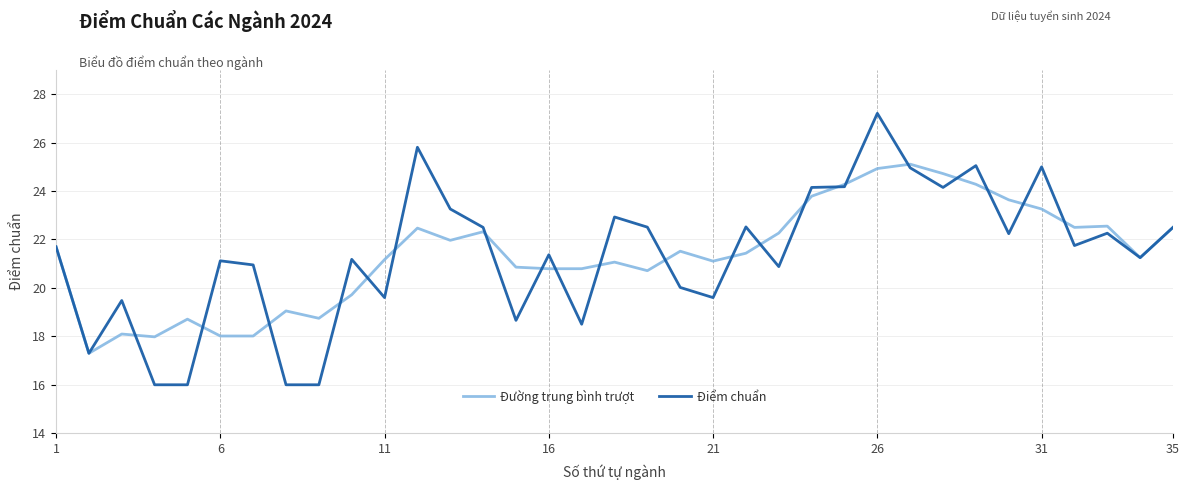

Rank the series by their maximum value, from highest to lowest.

Điểm chuẩn, Đường trung bình trượt